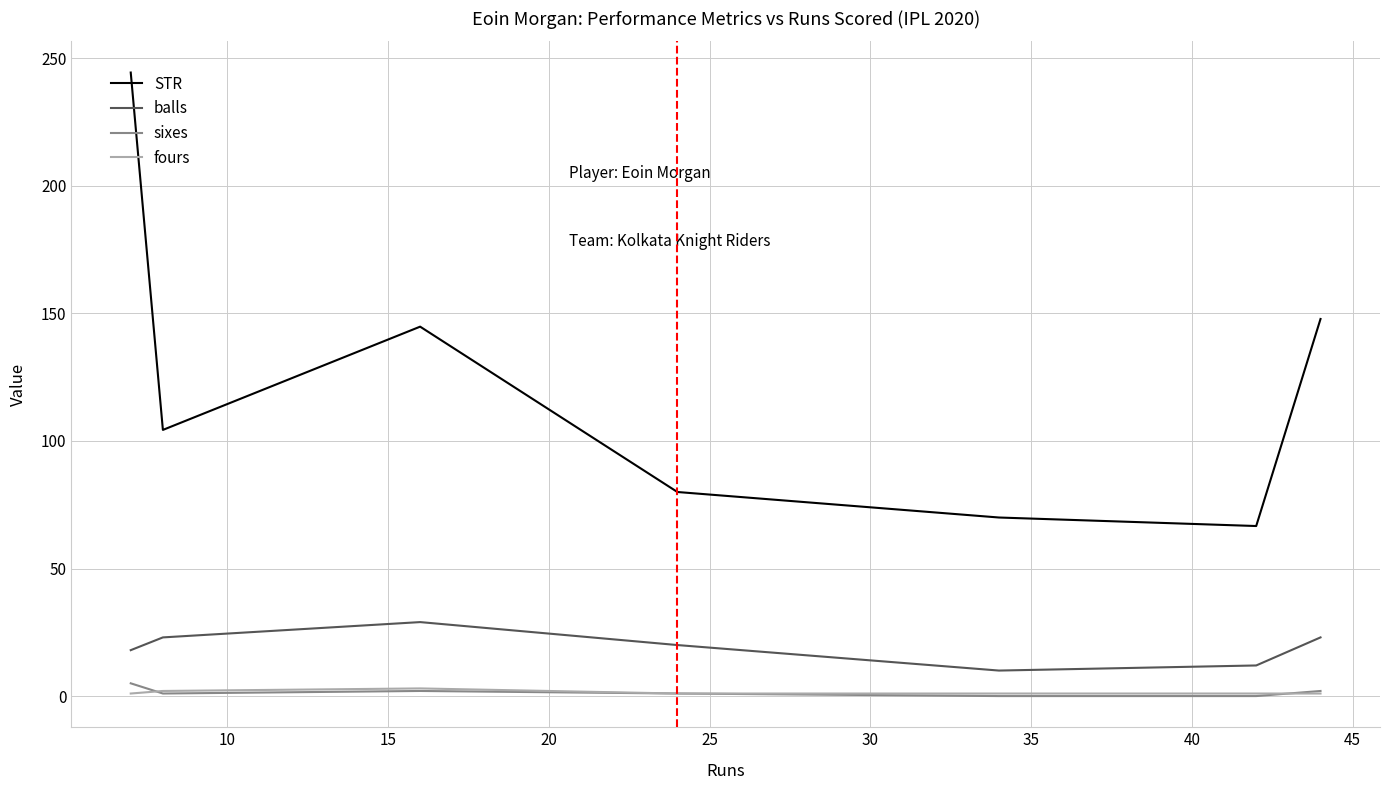

True or false: STR has more than 0 points higher than both neighbors.

True